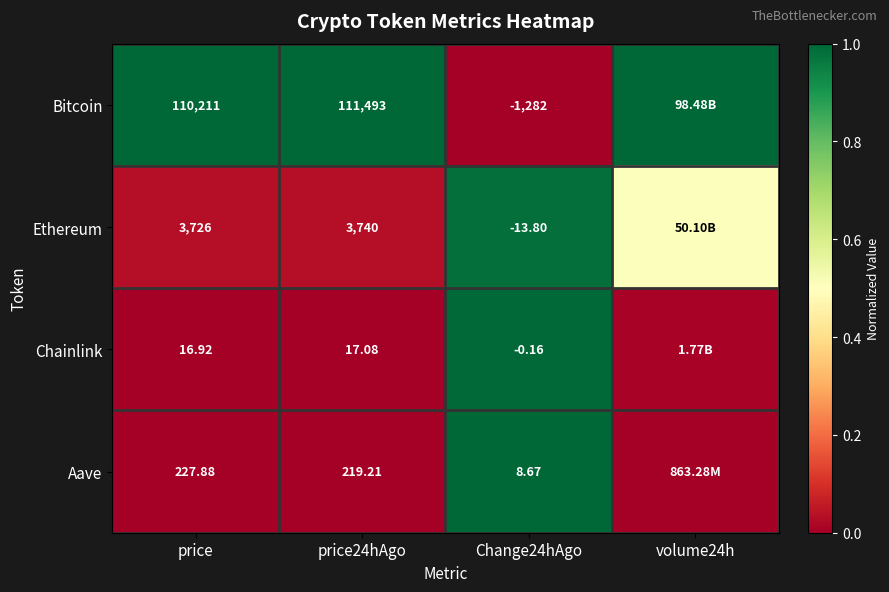

At Change24hAgo, list the series in order from largest to smallest.

Aave, Chainlink, Ethereum, Bitcoin